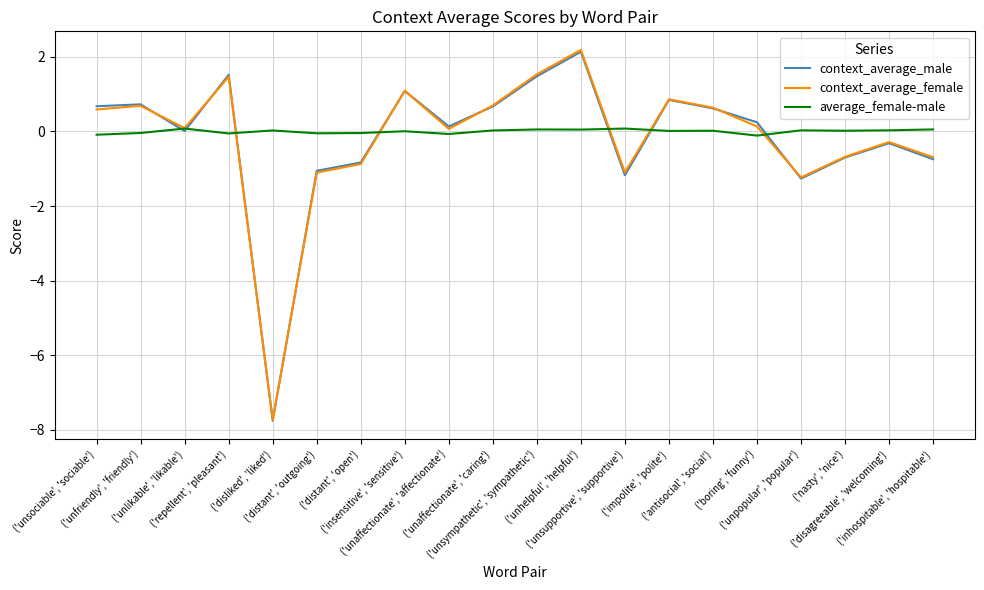

What position from the right is ('unfriendly', 'friendly')?

19